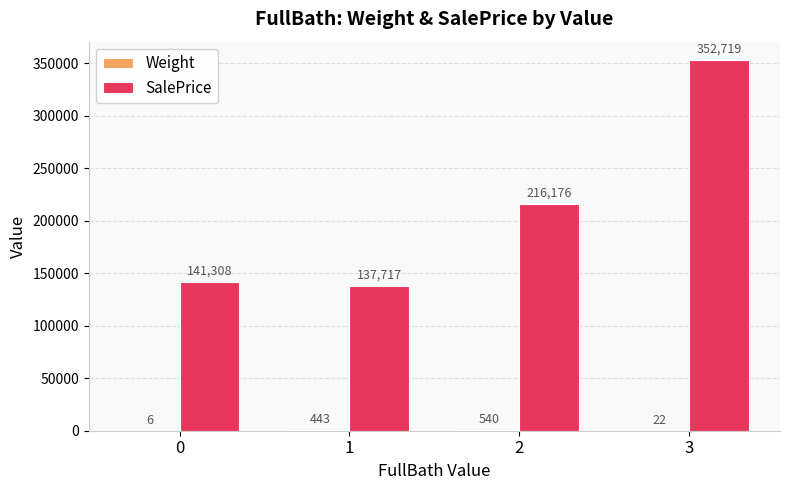

Which series has the widest spread of values?

SalePrice